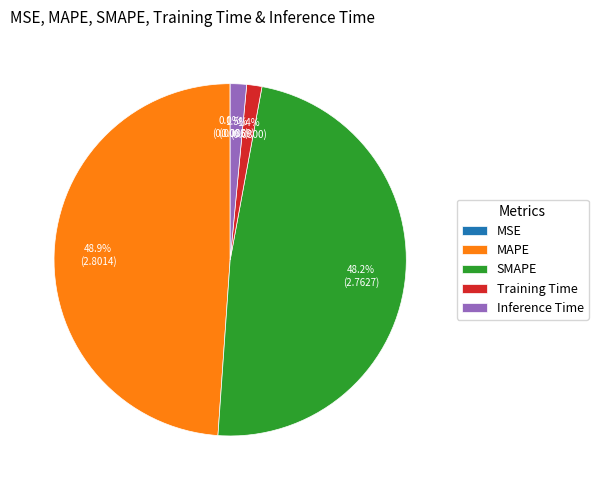

Which slice is the largest?

MAPE